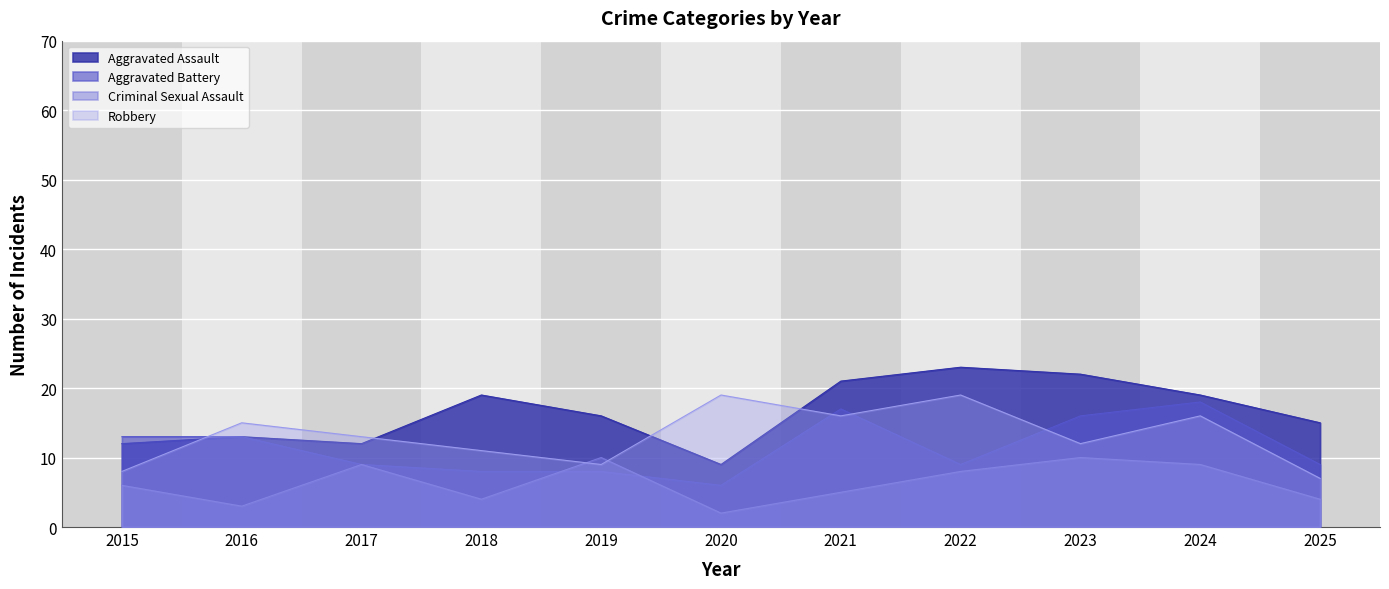

At which label is Criminal Sexual Assault closest to 6?

2015